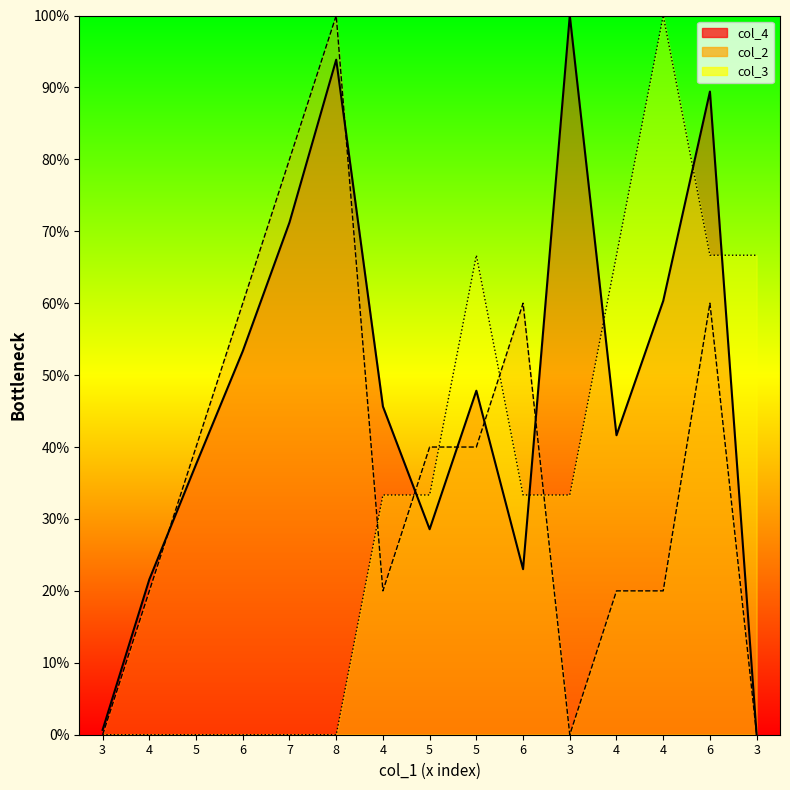

Reading left to right, what are all the values shown in this chart?

col_4_line: 0.7	21.6	37.6	53.3	71.2	93.9	45.6	28.6	47.8	23.0	100.0	41.6	60.3	89.4	0.0
col_2_line: 0.0	20.0	40.0	60.0	80.0	100.0	20.0	40.0	40.0	60.0	0.0	20.0	20.0	60.0	0.0
col_3_line: 0.0	0.0	0.0	0.0	0.0	0.0	33.3	33.3	66.7	33.3	33.3	66.7	100.0	66.7	66.7